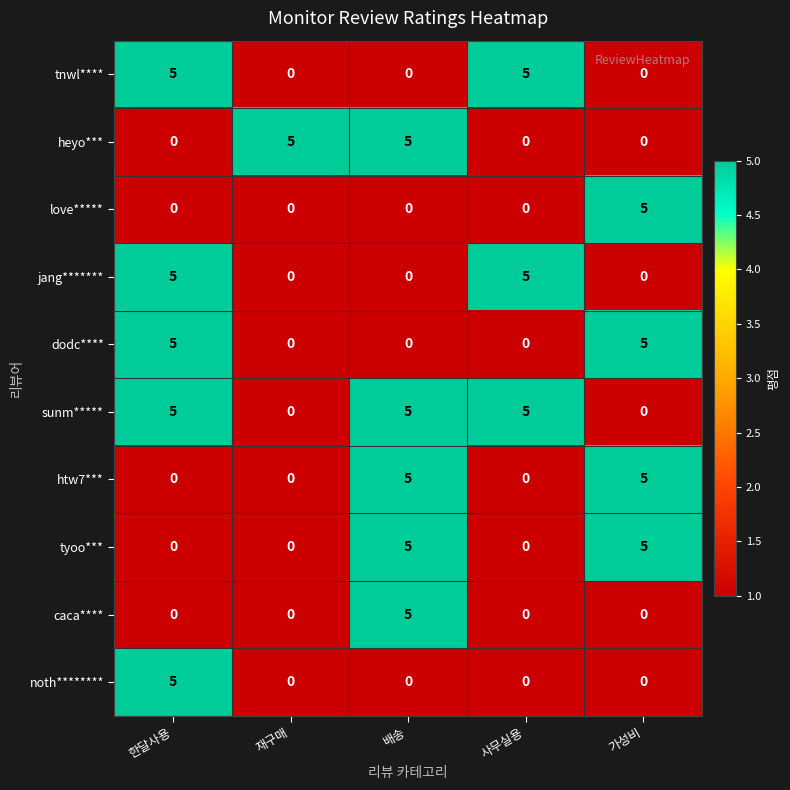

Which series has the largest total across all categories?

sunm*****